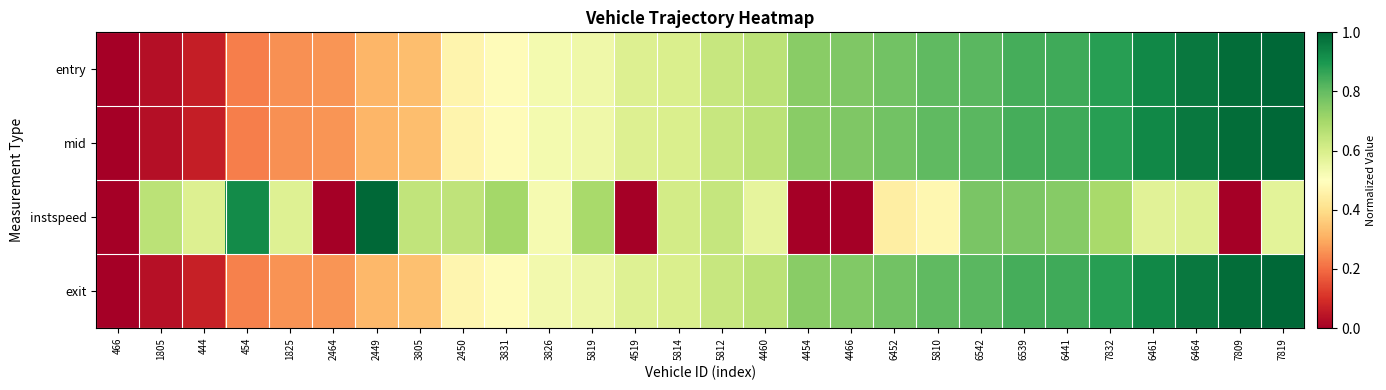

How many distinct data groups are displayed?

4